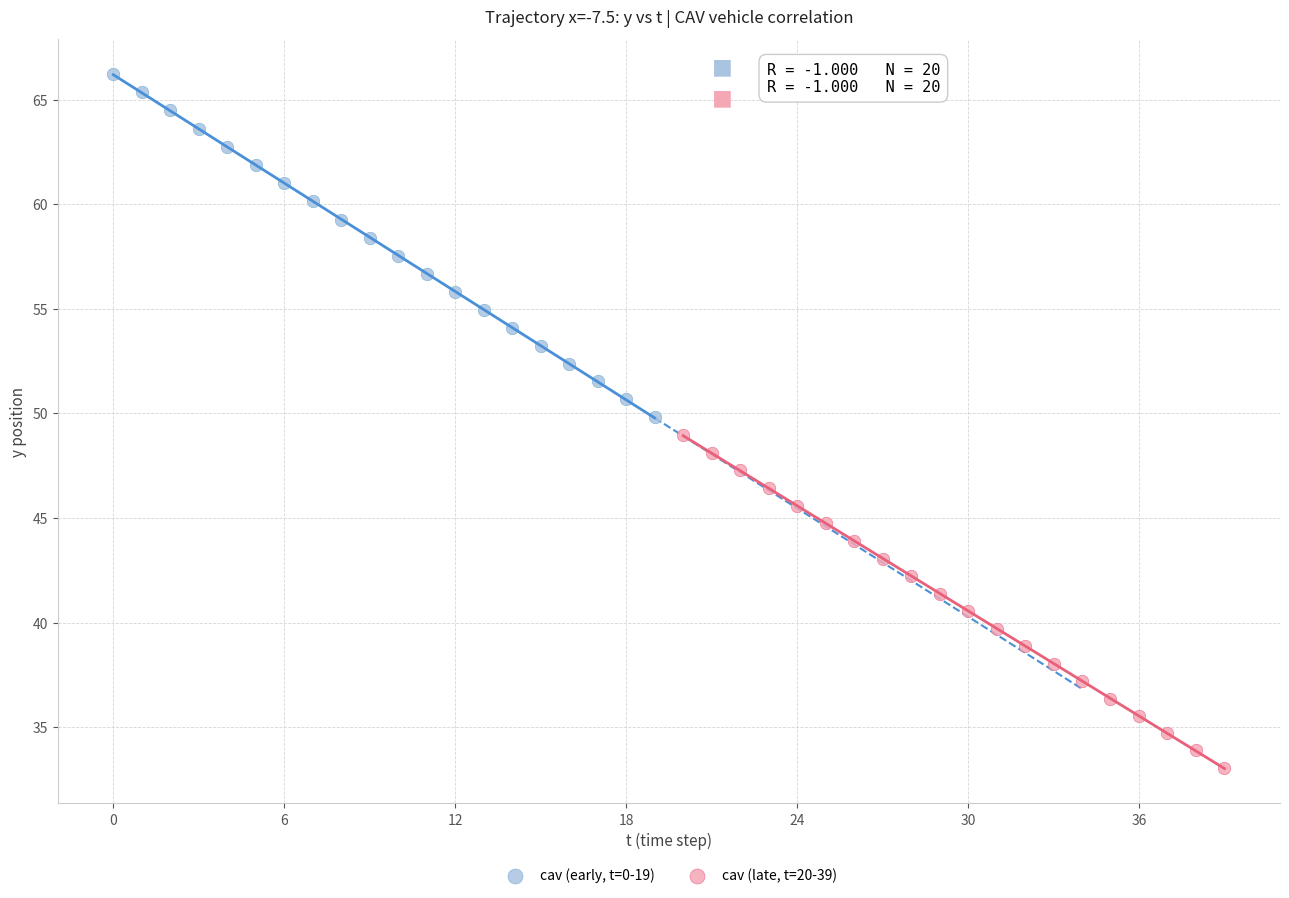

What are all the series names shown in the legend?

cav (early, t=0-19), cav (late, t=20-39)